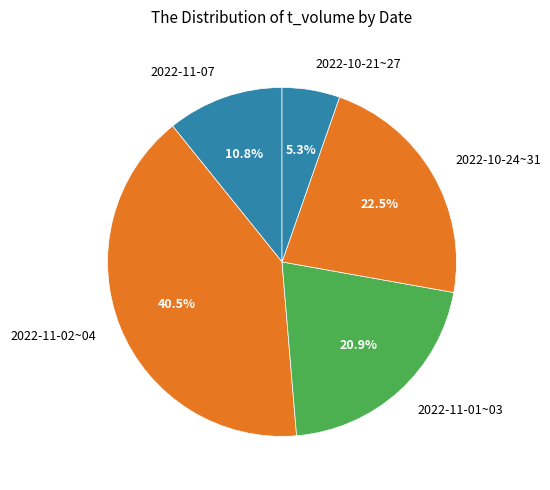

To the nearest percent, what is the difference between the largest and smallest slice percentages?

35%